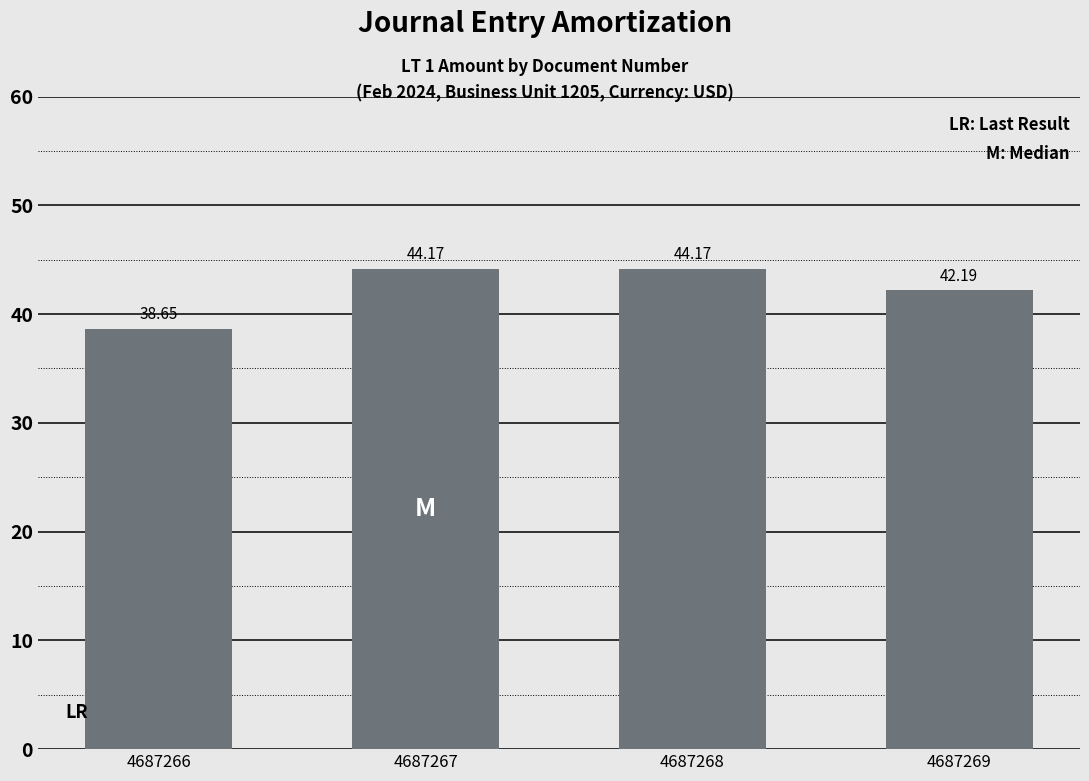

What is the sum of the values at 4687266 and 4687269?

80.8